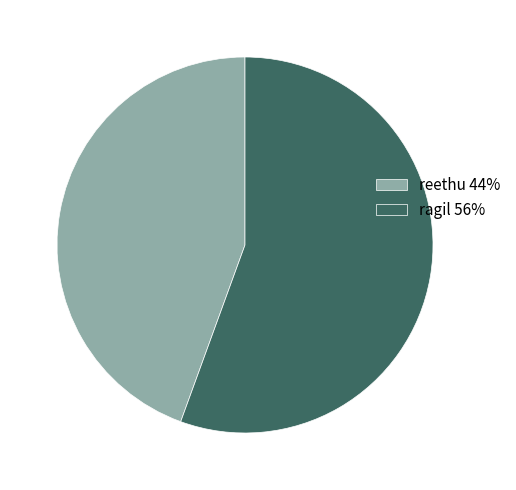

Between ragil 56% and reethu 44%, which is larger?

ragil 56%